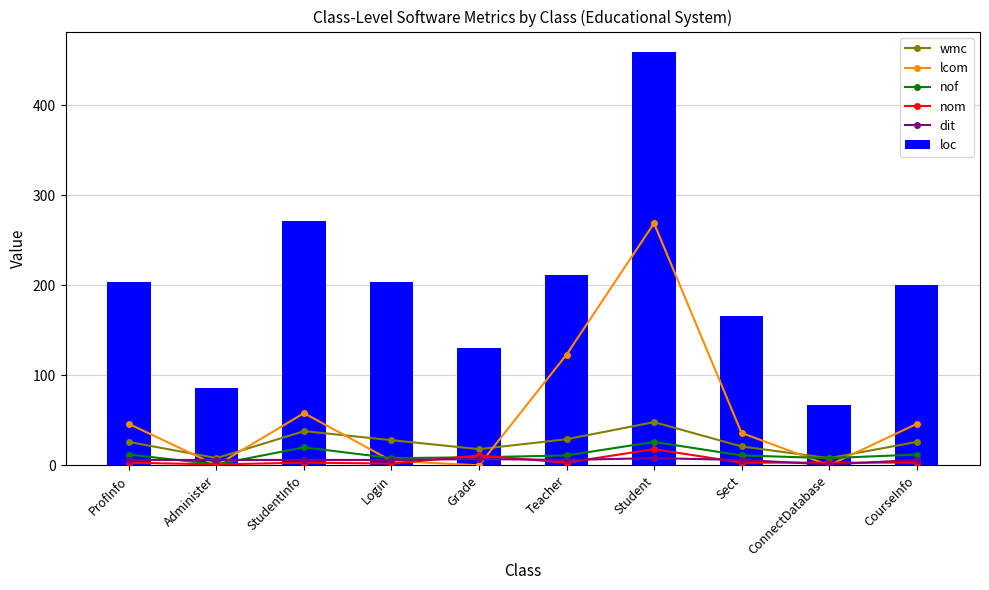

What is the label of the 10th bar from the right?

ProfInfo